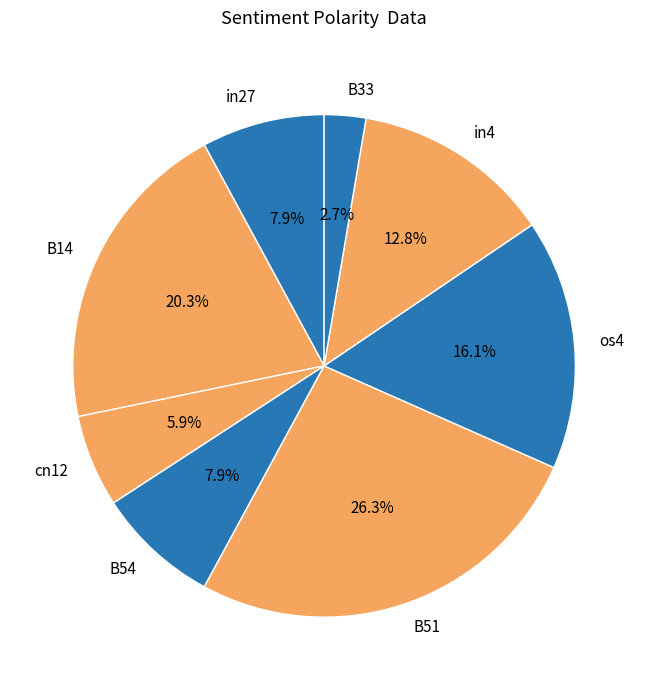

Which slice is the smallest?

B33